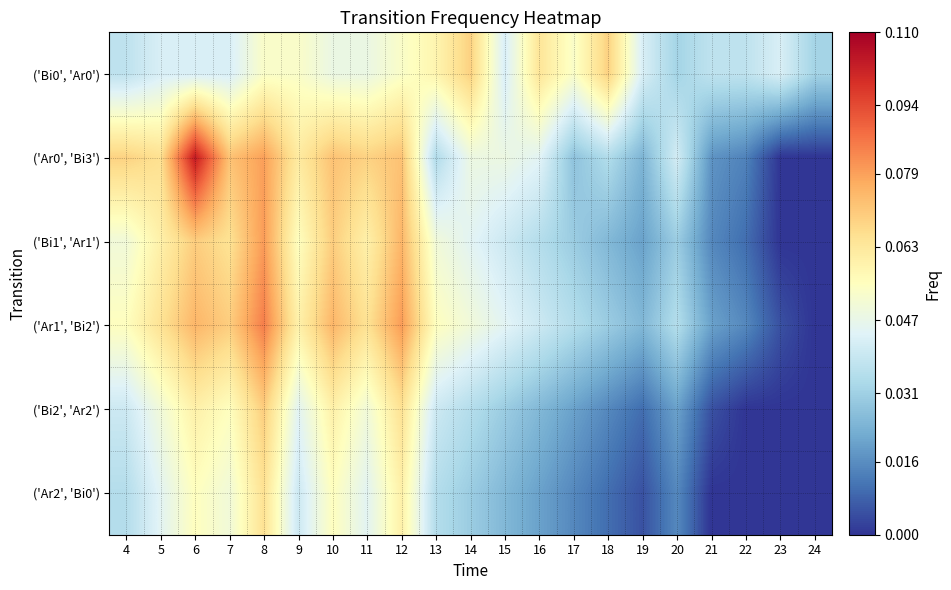

Rank the series by their maximum value, from highest to lowest.

('Ar0', 'Bi3'), ('Ar1', 'Bi2'), ('Bi1', 'Ar1'), ('Bi2', 'Ar2'), ('Bi0', 'Ar0'), ('Ar2', 'Bi0')